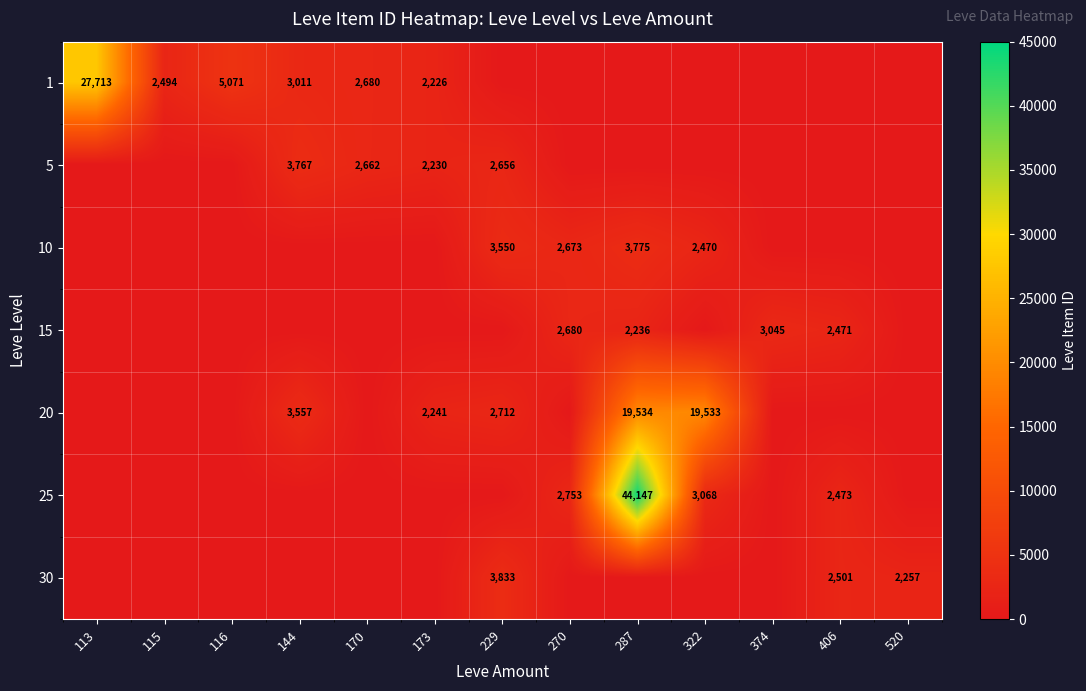

Which has a higher value, 322 or 520?

322